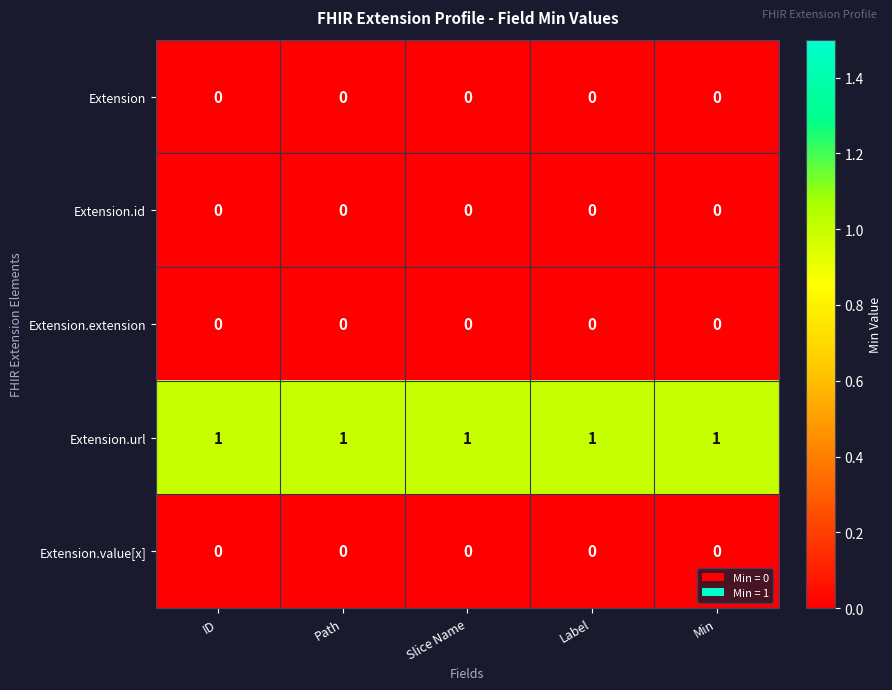

What is the difference between the highest and lowest values at Min?

1